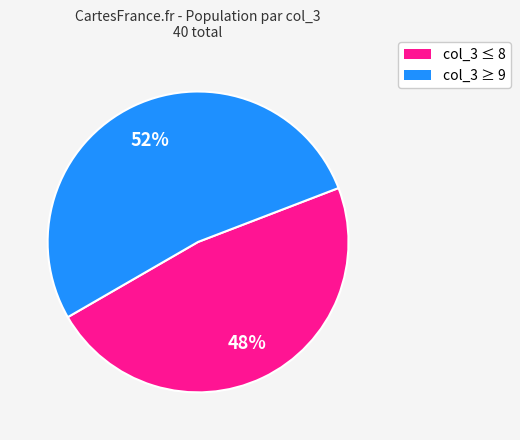

Is there a majority slice in this chart?

Yes